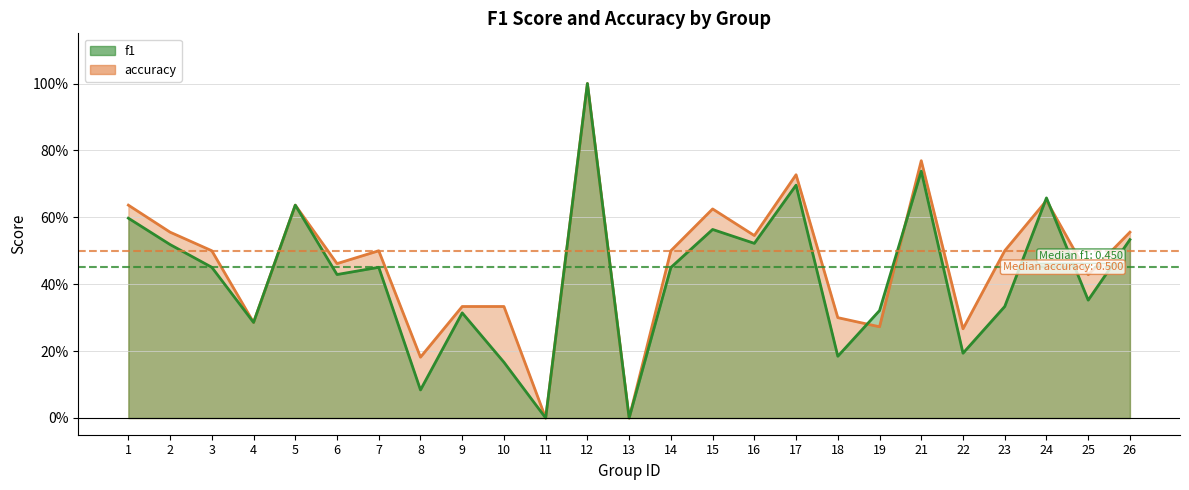

What is the average value of the accuracy series?

0.5